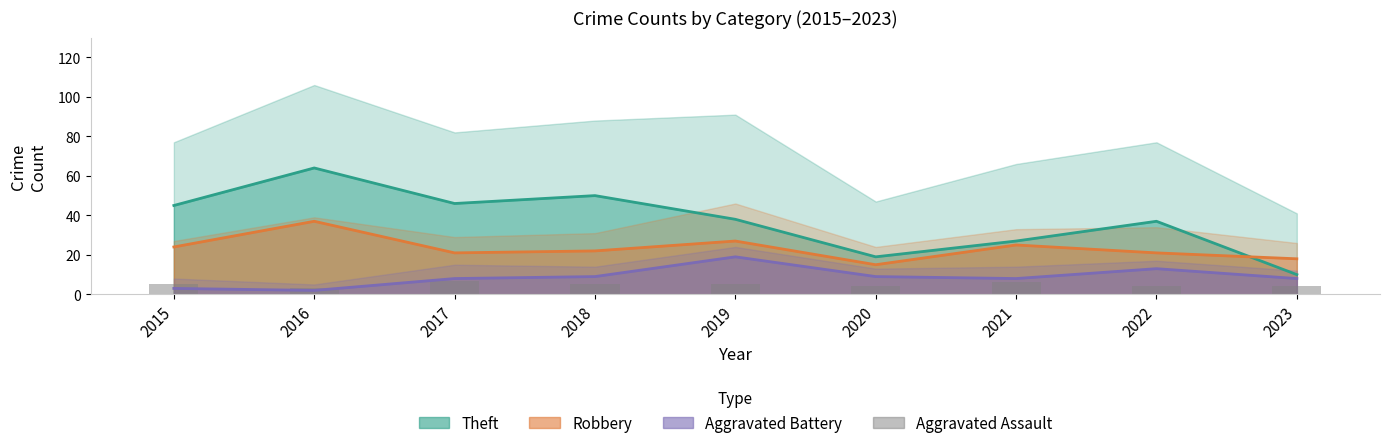

Are the bars grouped side by side (vs. stacked)?

No